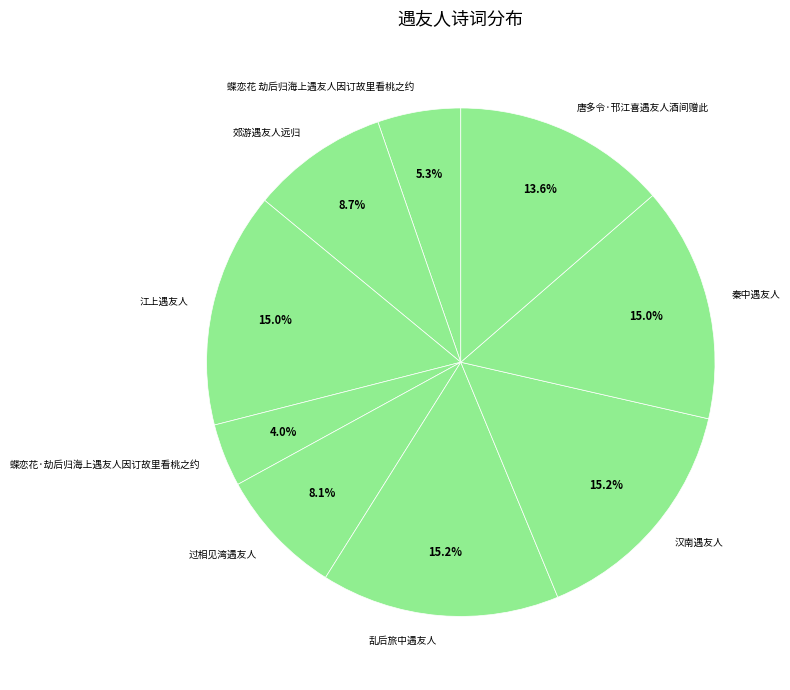

What percentage is NOT represented by 乱后旅中遇友人?

84.8%